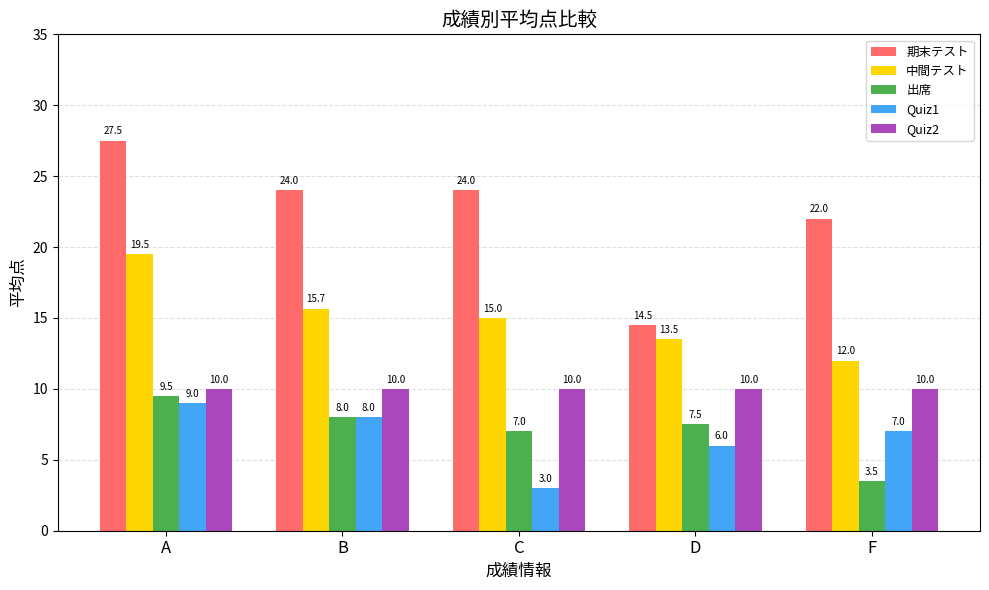

How many values in the 中間テスト series are below 15?

2